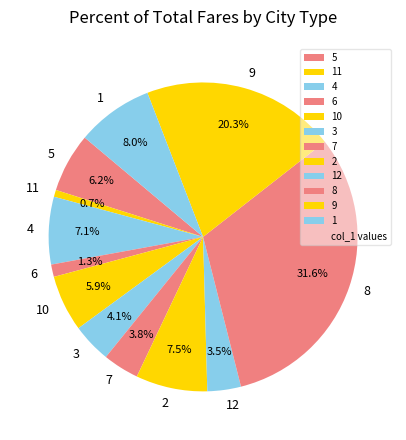

Count the number of slices in the pie.

12